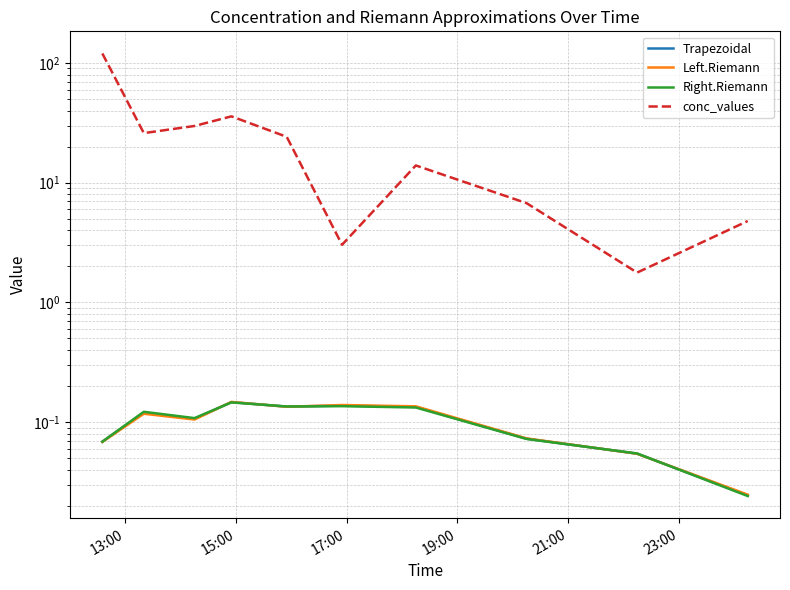

How many intersections are there between Right.Riemann and Left.Riemann?

5